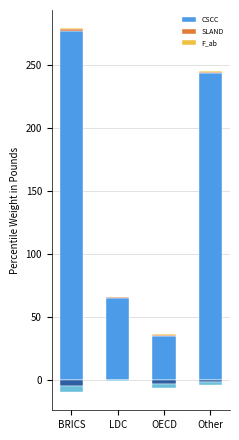

At which category is the sum across all series the highest?

BRICS